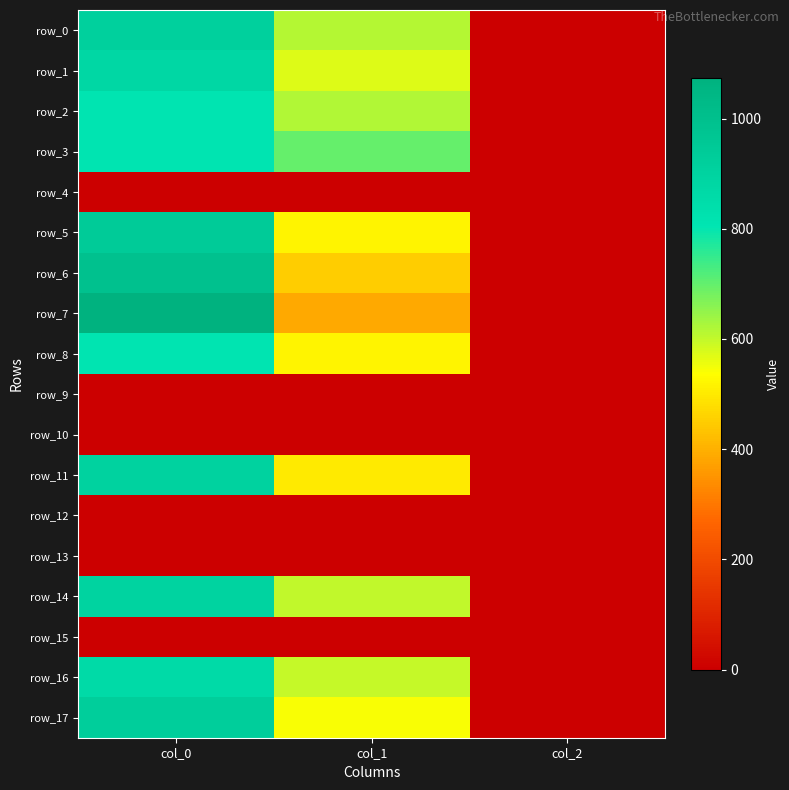

Which series has the largest total across all categories?

row_0